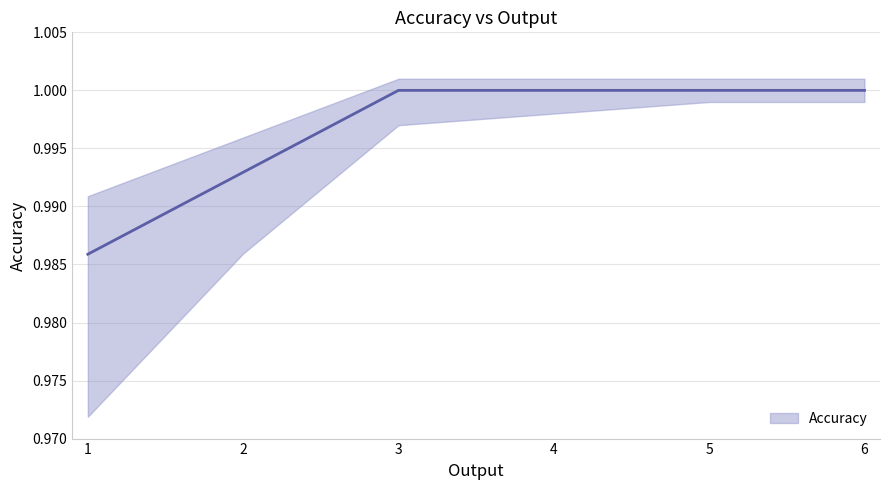

Which category has the lowest value across all series?

1